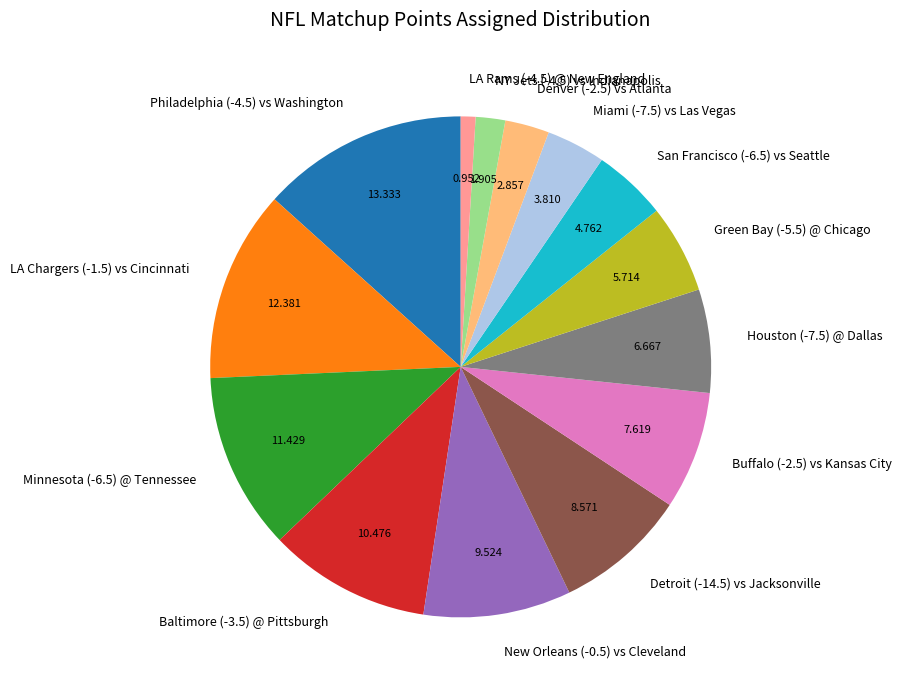

Count the number of slices in the pie.

14